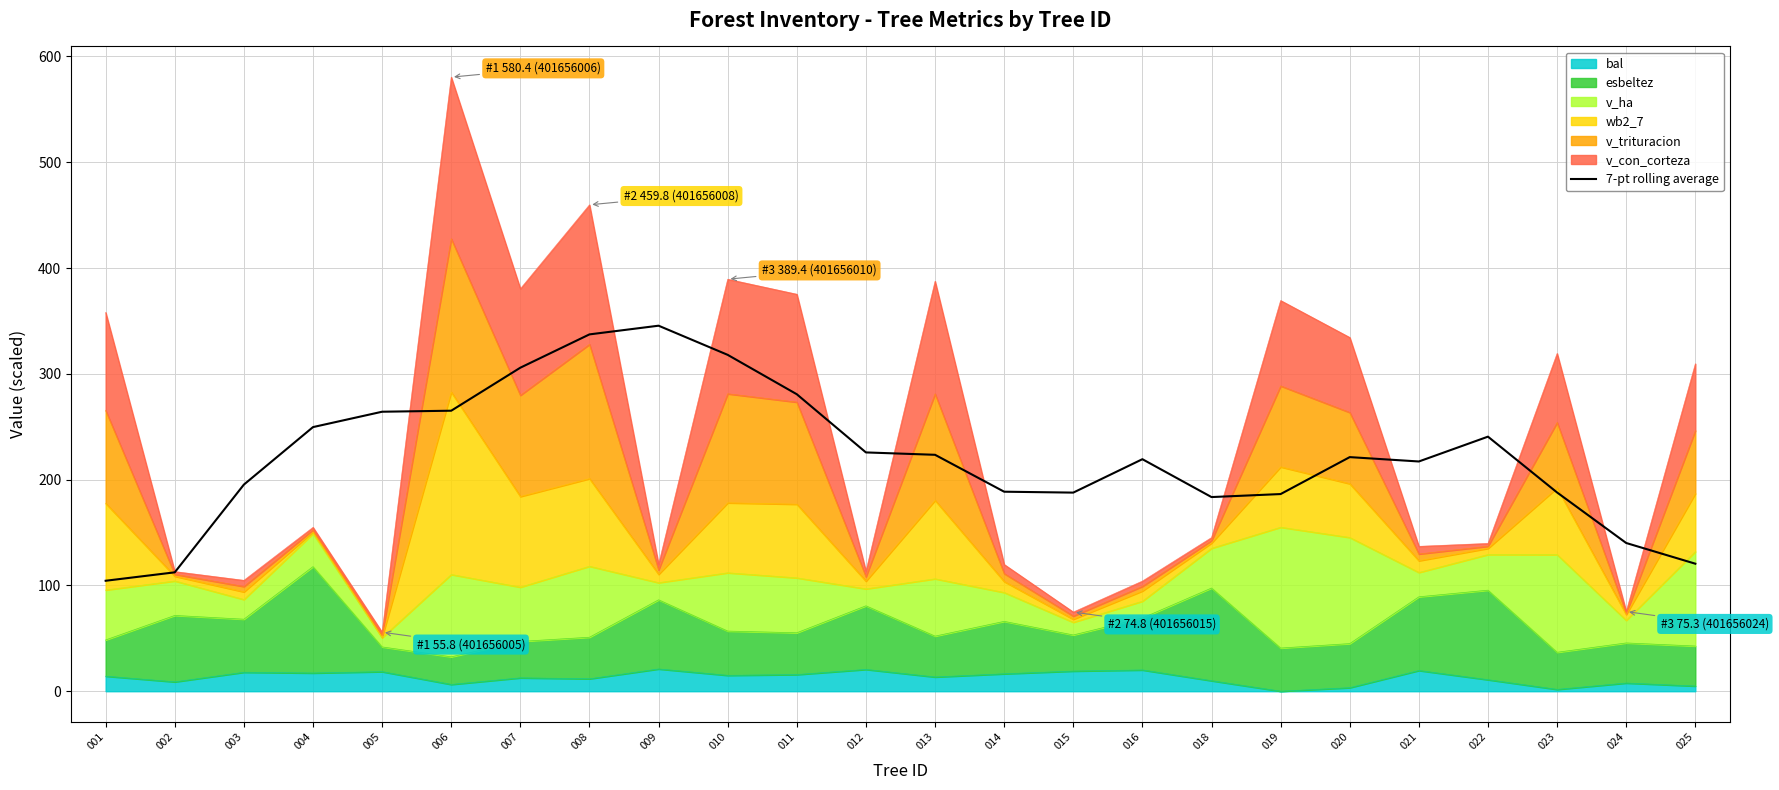

At which label does the data first exceed 221?

004